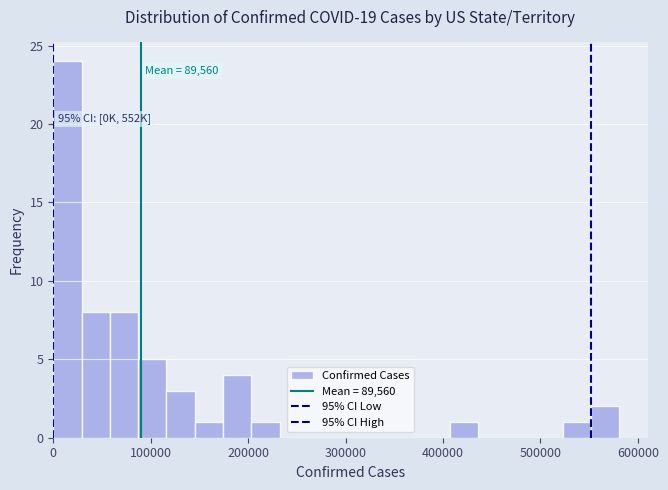

Read against the x-axis, roughly where is the centre of the tallest bar?

10000